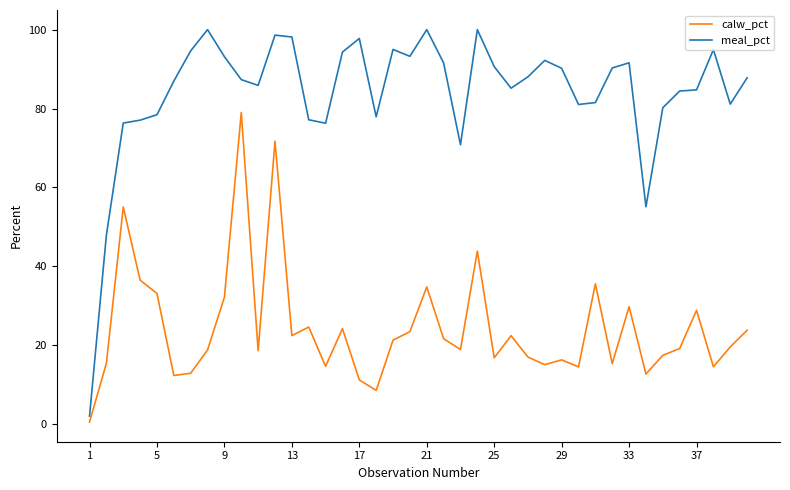

What is the difference between the maximum and minimum values in the meal_pct series?

98.0